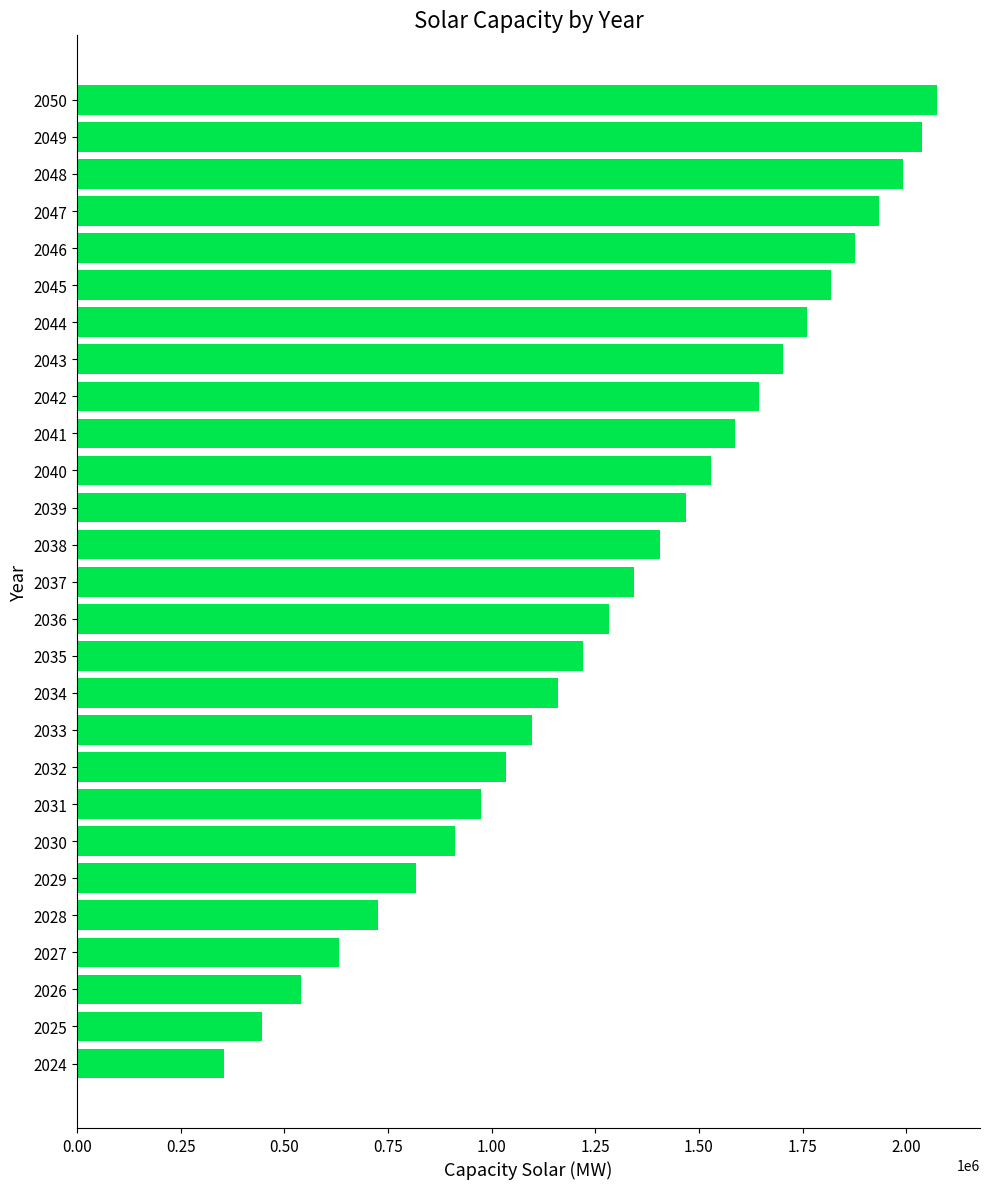

What is the ratio of the value at 2043 to the value at 2042?

1.0